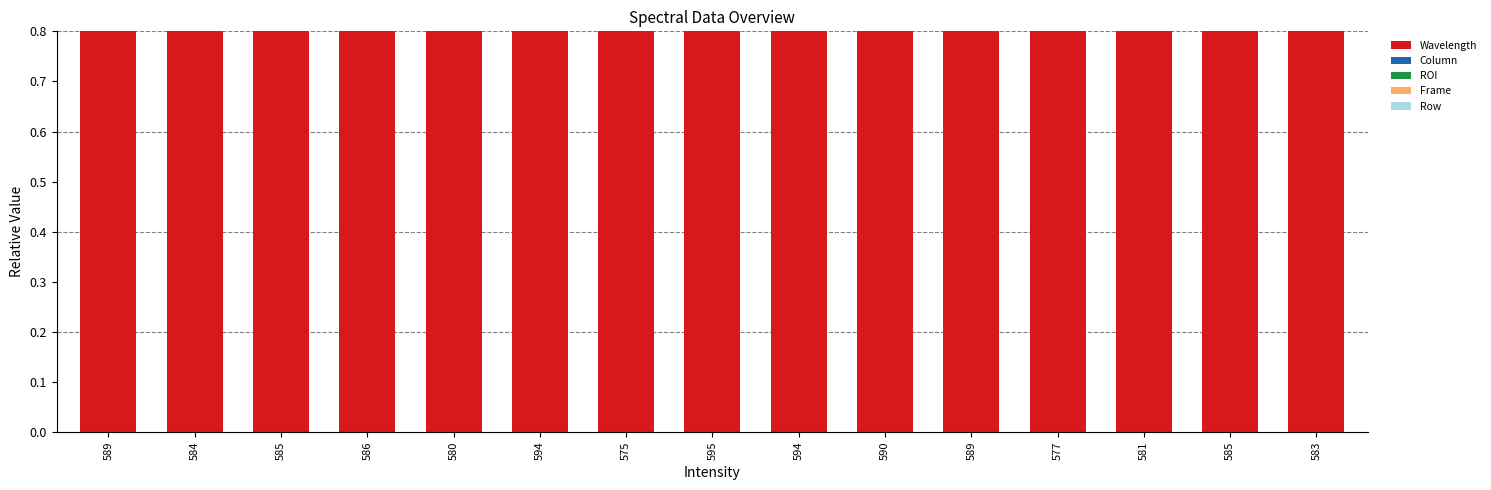

At which category is the sum across all series the highest?

584